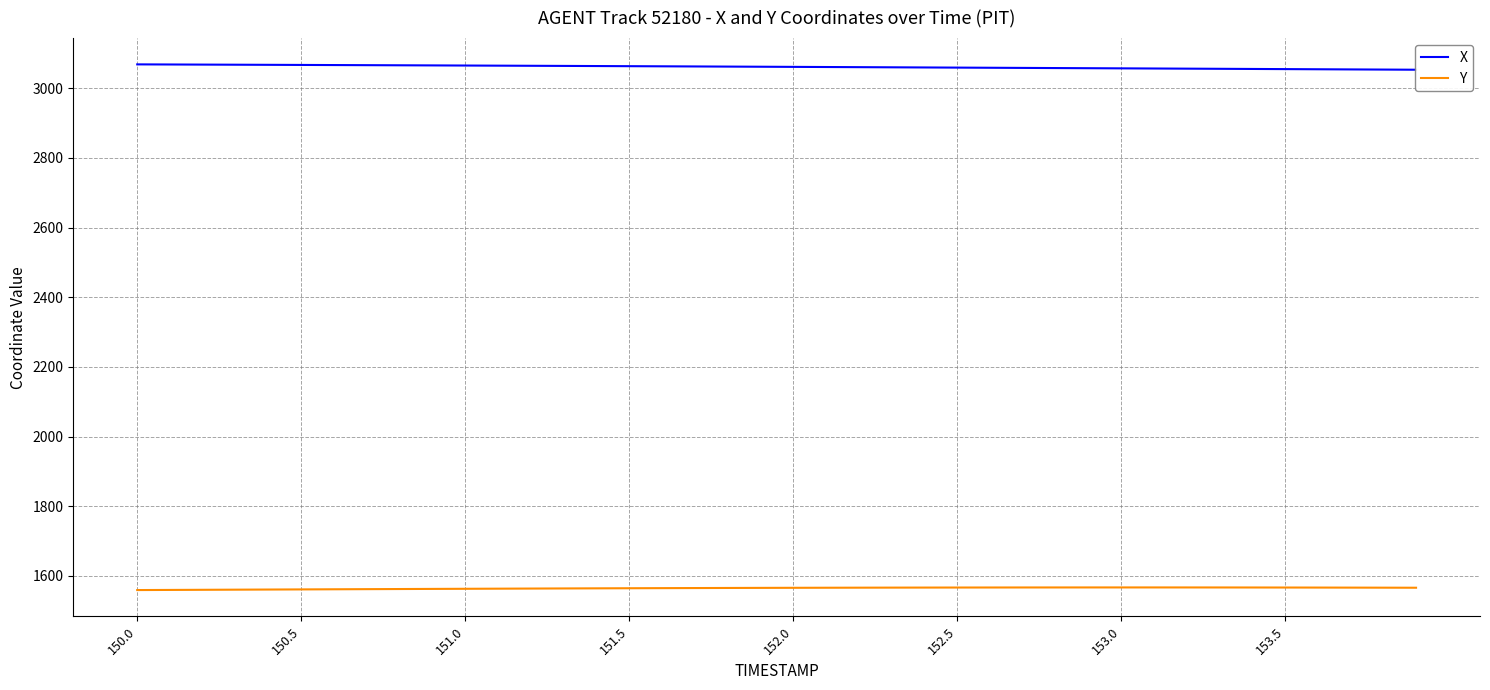

The value of Y at 151.5 is 387.8. True or false?

False